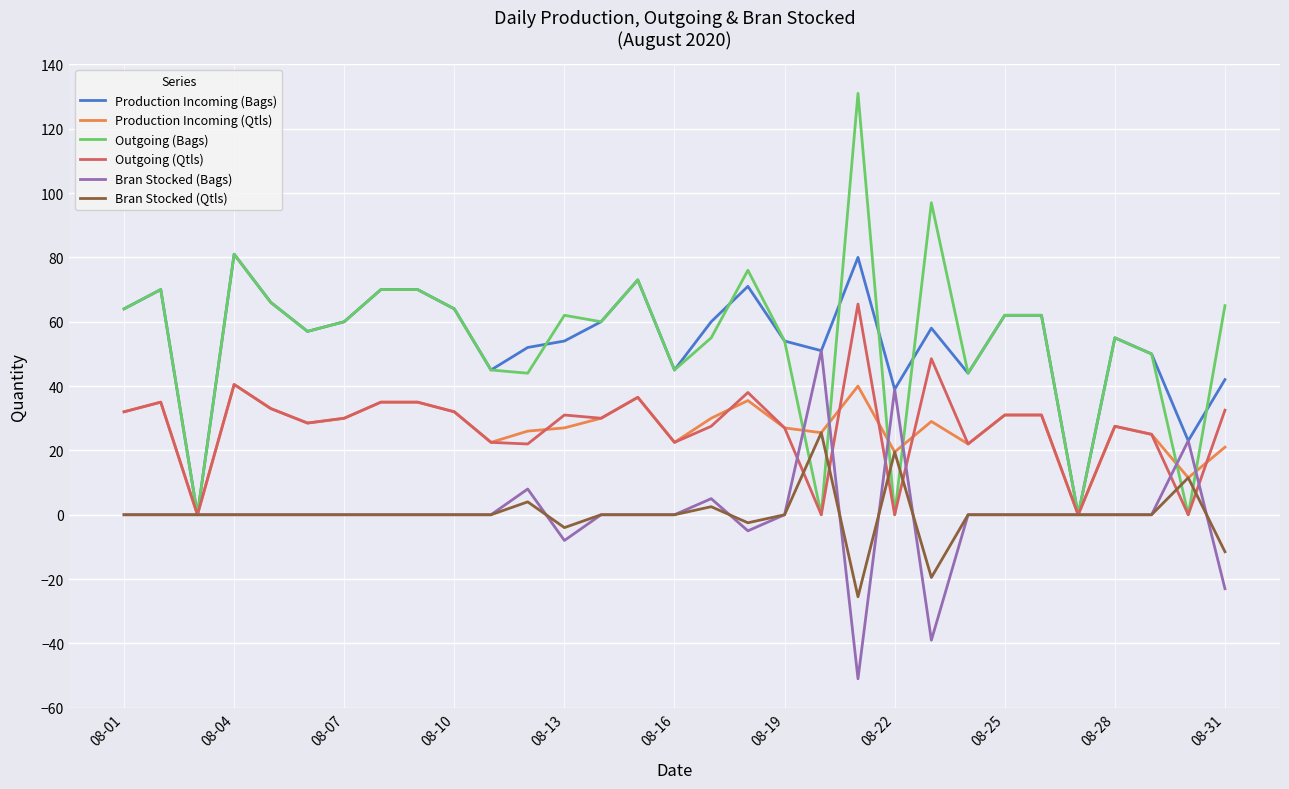

What is the smallest value displayed?

-51.0